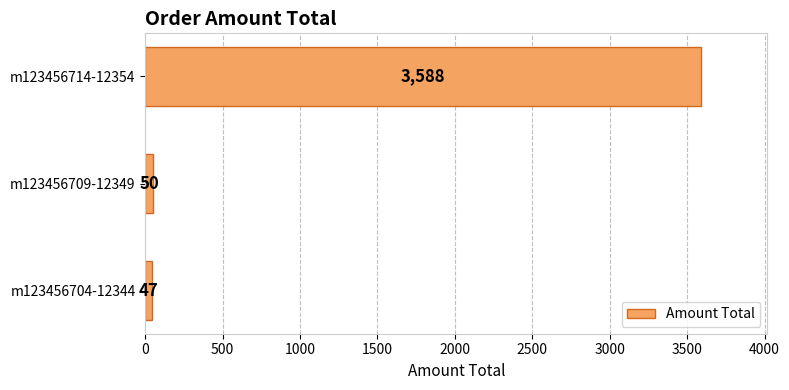

Does the chart contain stacked bars?

No